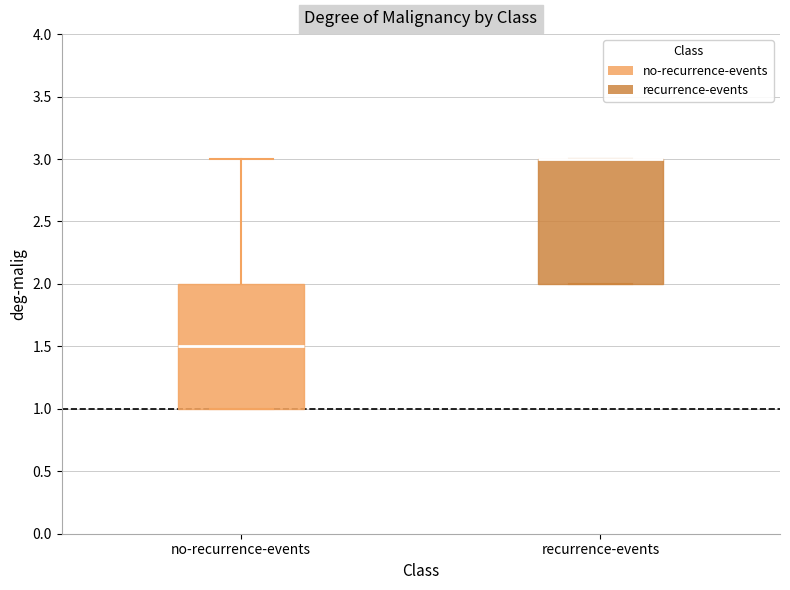

Reading left to right, transcribe this box plot: for each box, give where its median line is, the range the box spans, and where its two whiskers end, as read against the y-axis. The values are not printed on the chart, so give them approximately, as read against the axis.

no-recurrence-events: median 1.5, box 1.0 to 2.0, whiskers 1.0 to 3.0
recurrence-events: median 3.0 (drawn on the box's upper edge), box 2.0 to 3.0, whiskers 2.0 to 3.0